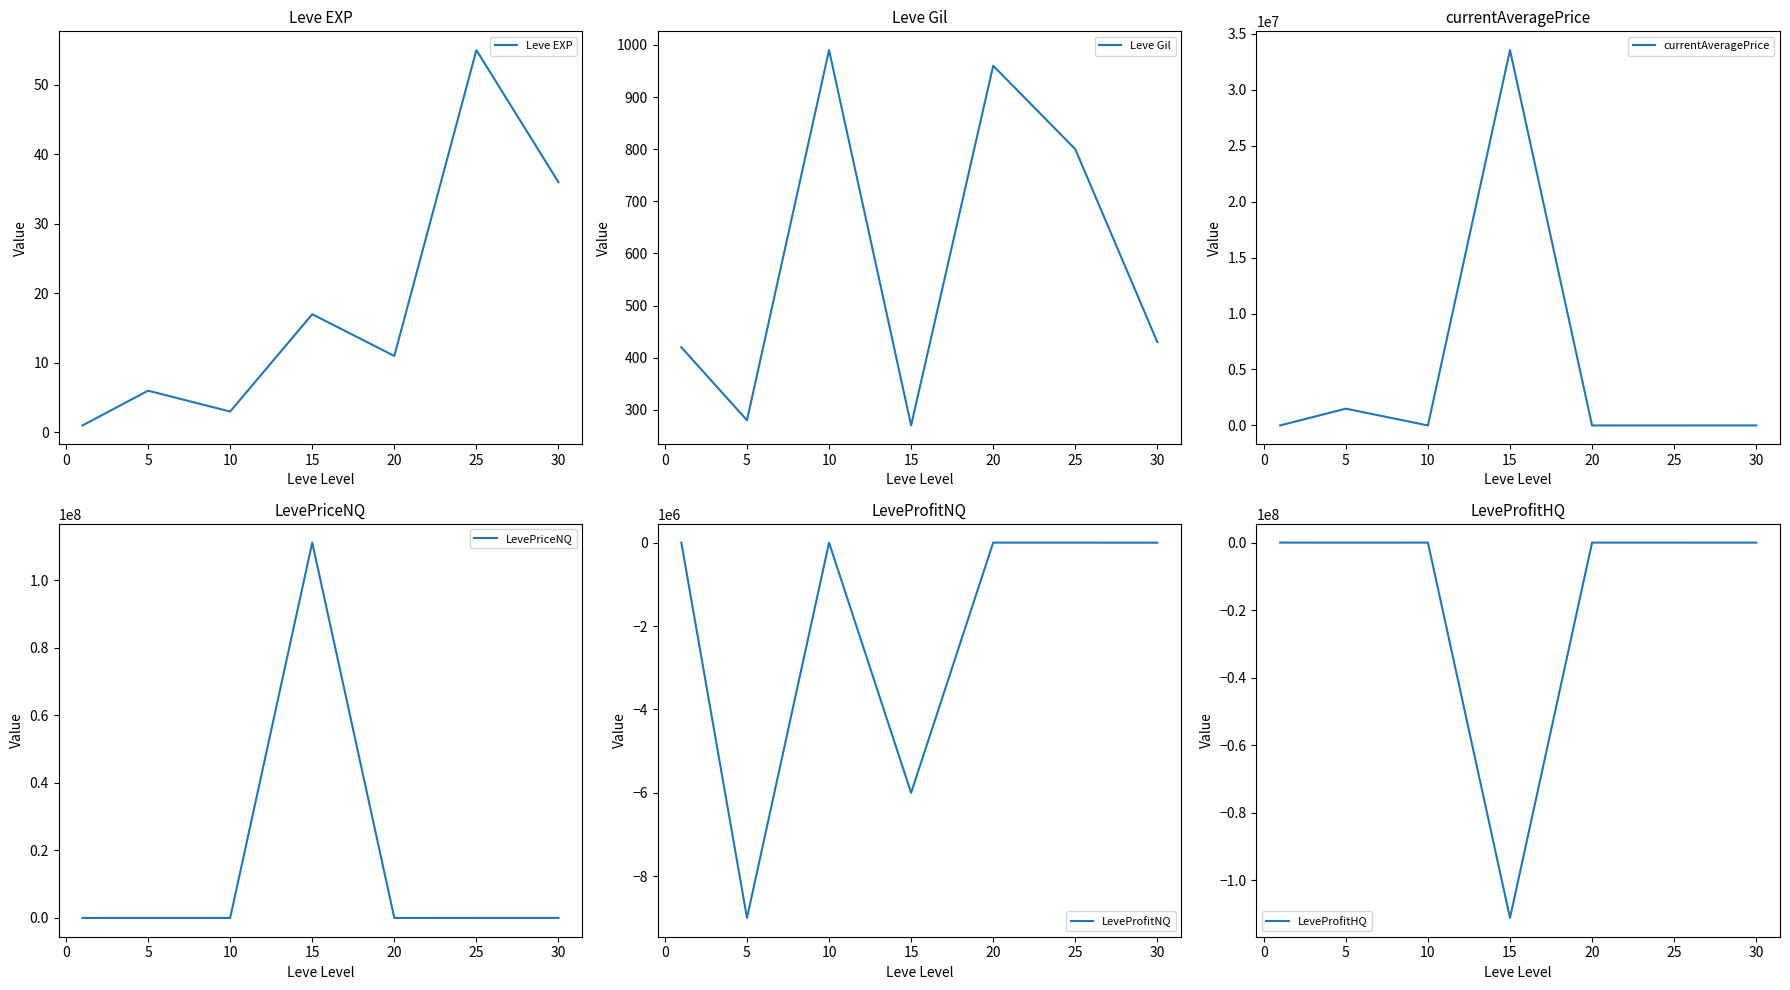

At which label does Leve Gil first exceed 430?

10